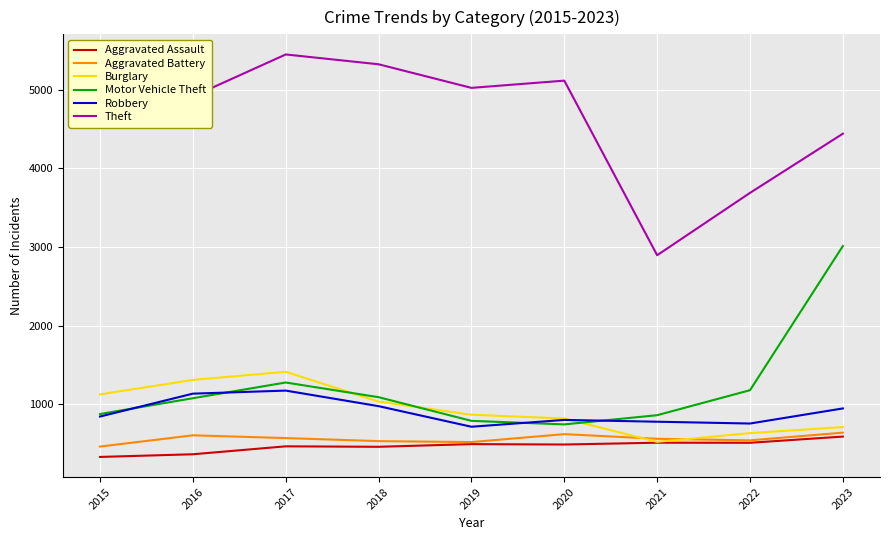

The value of Burglary at 2017 is 1412. True or false?

True